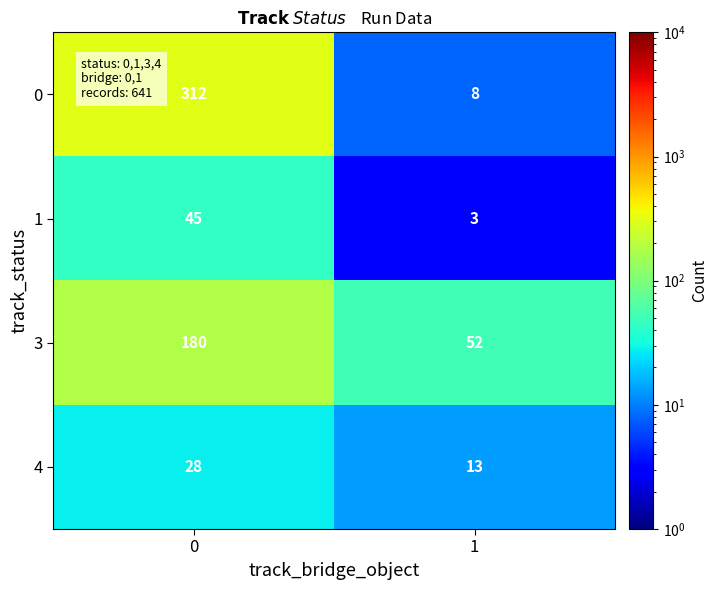

At 0, list the series in order from largest to smallest.

0, 3, 1, 4